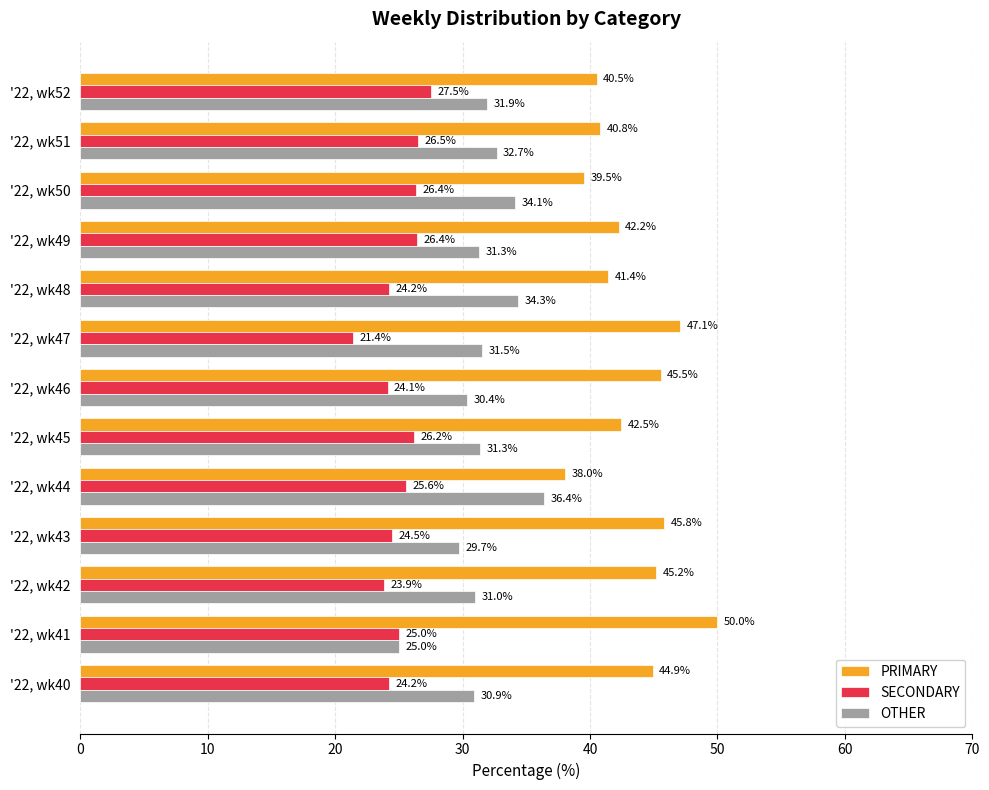

The value of PRIMARY at '22, wk44 is 38.0. True or false?

True